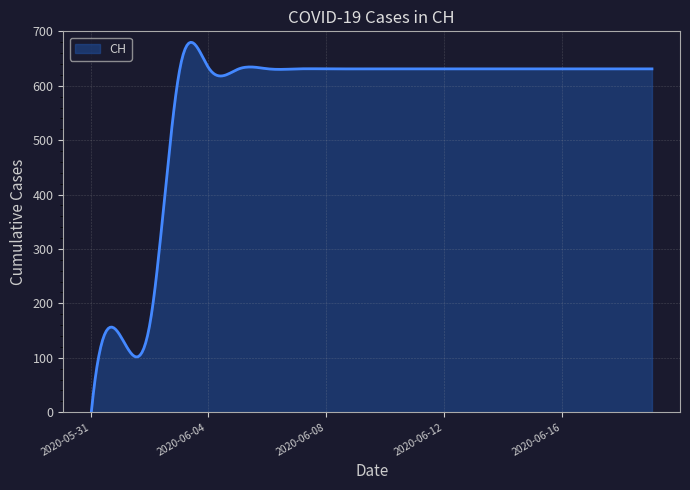

What is the difference between the maximum and minimum values?

679.8